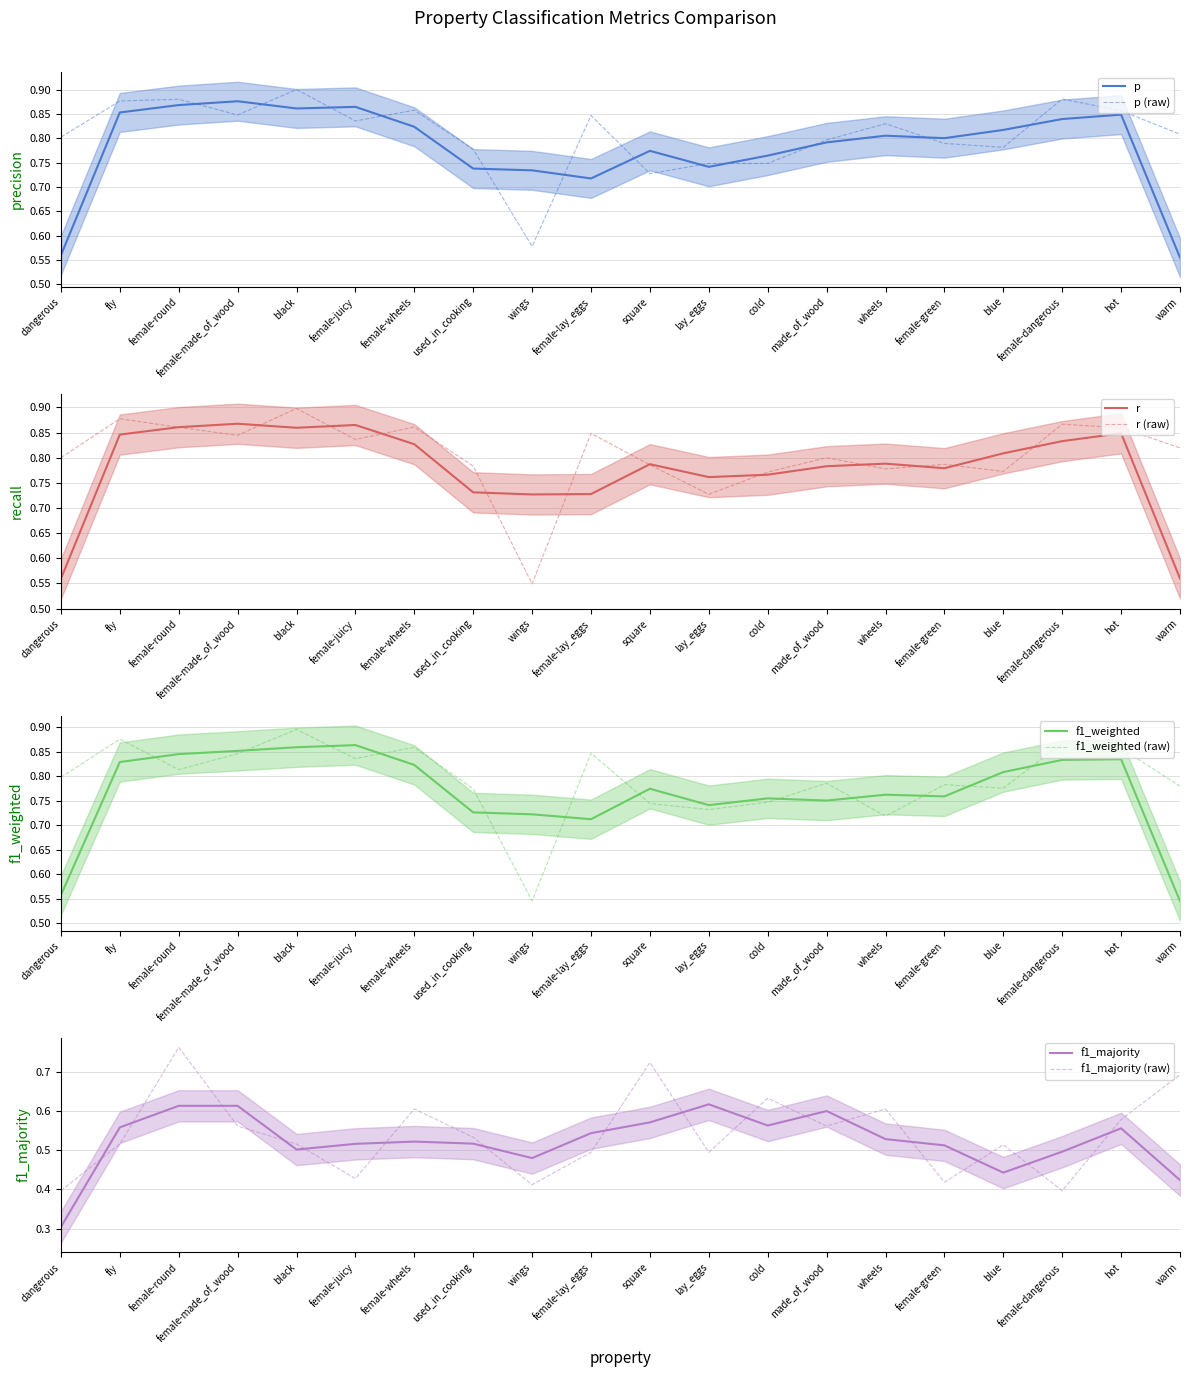

What is the highest value of the p series?

0.9